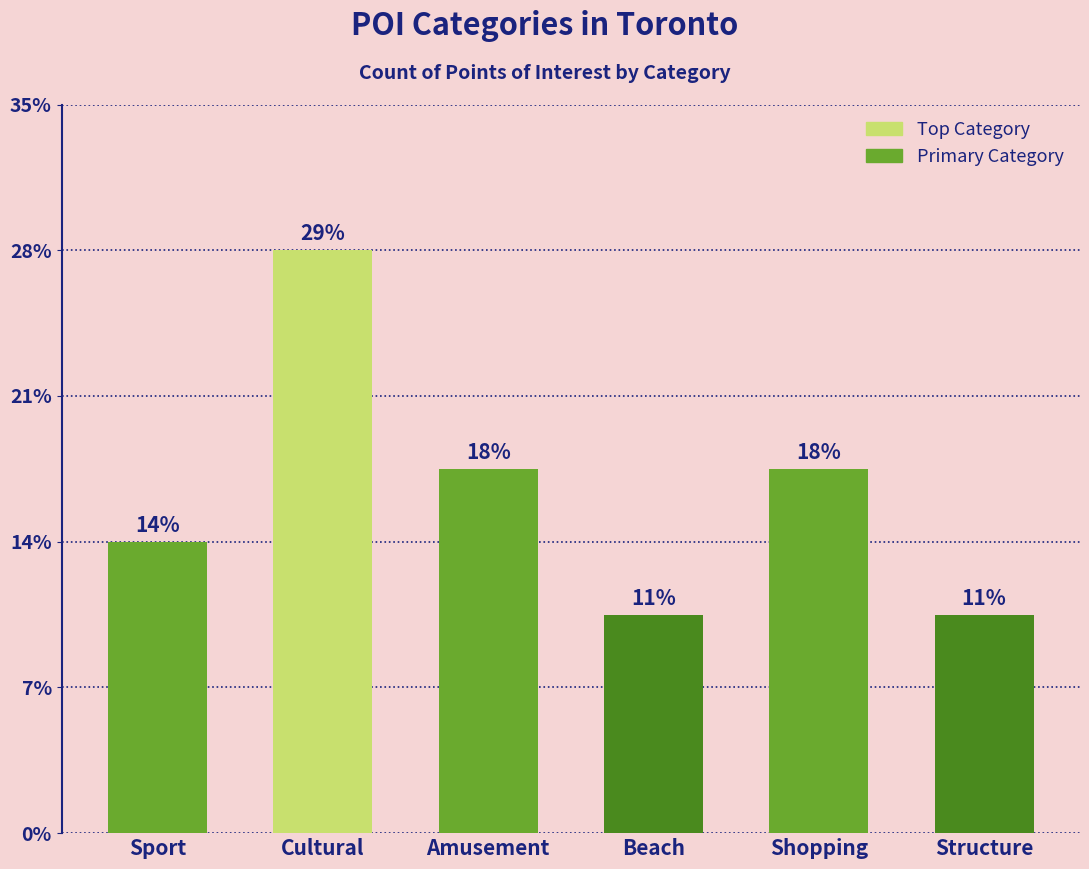

Are the bars horizontal?

No